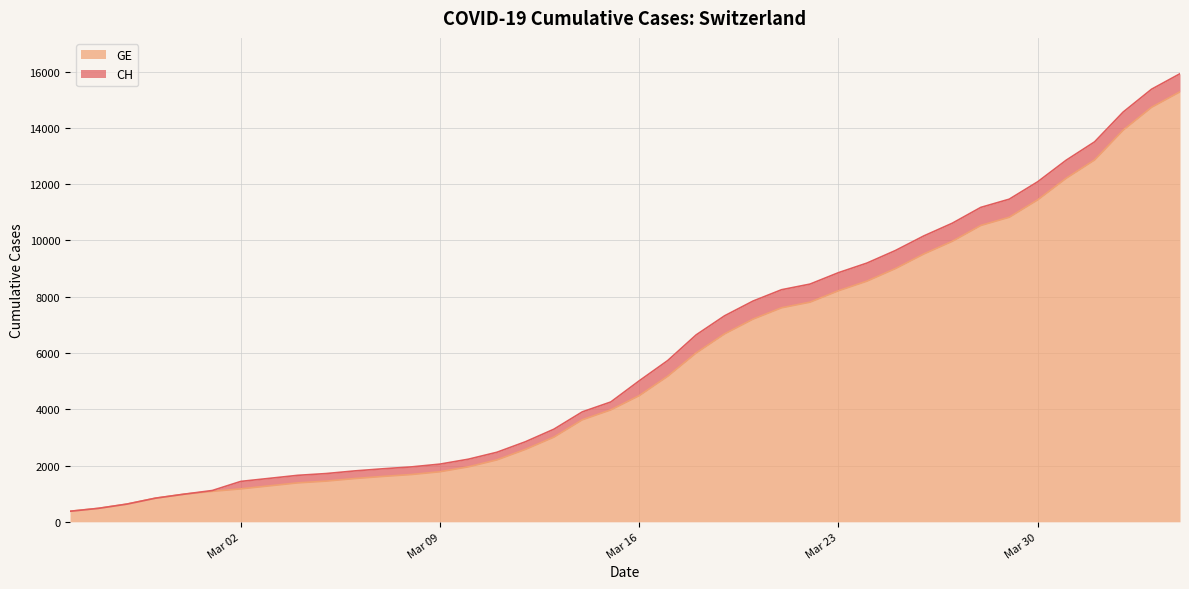

Does the chart display data point markers on the line(s)?

No